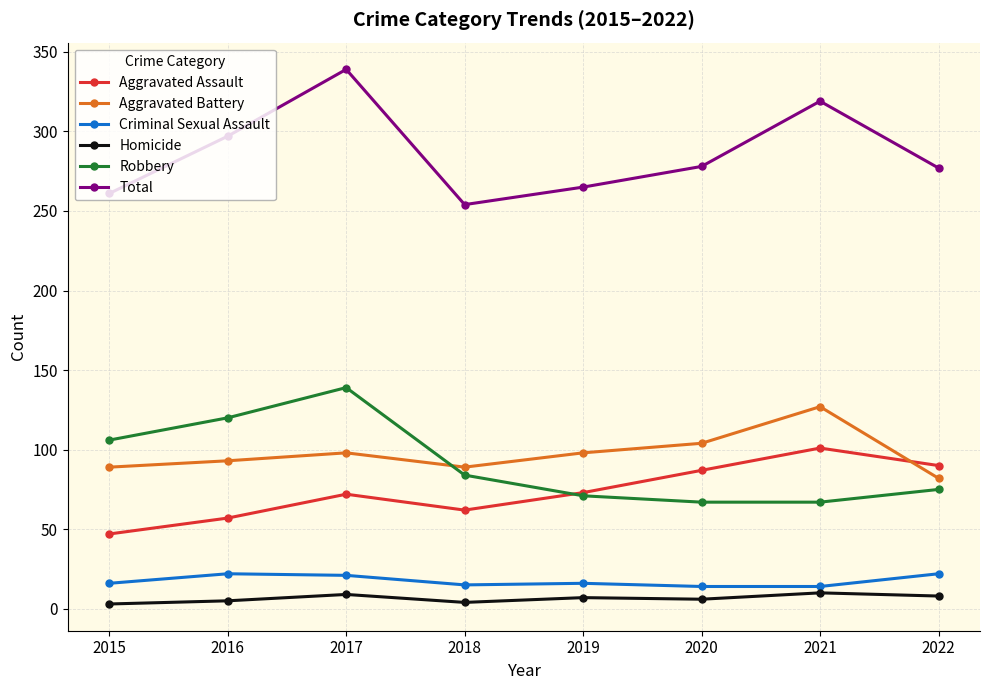

What is the sum of all Total values?

2290